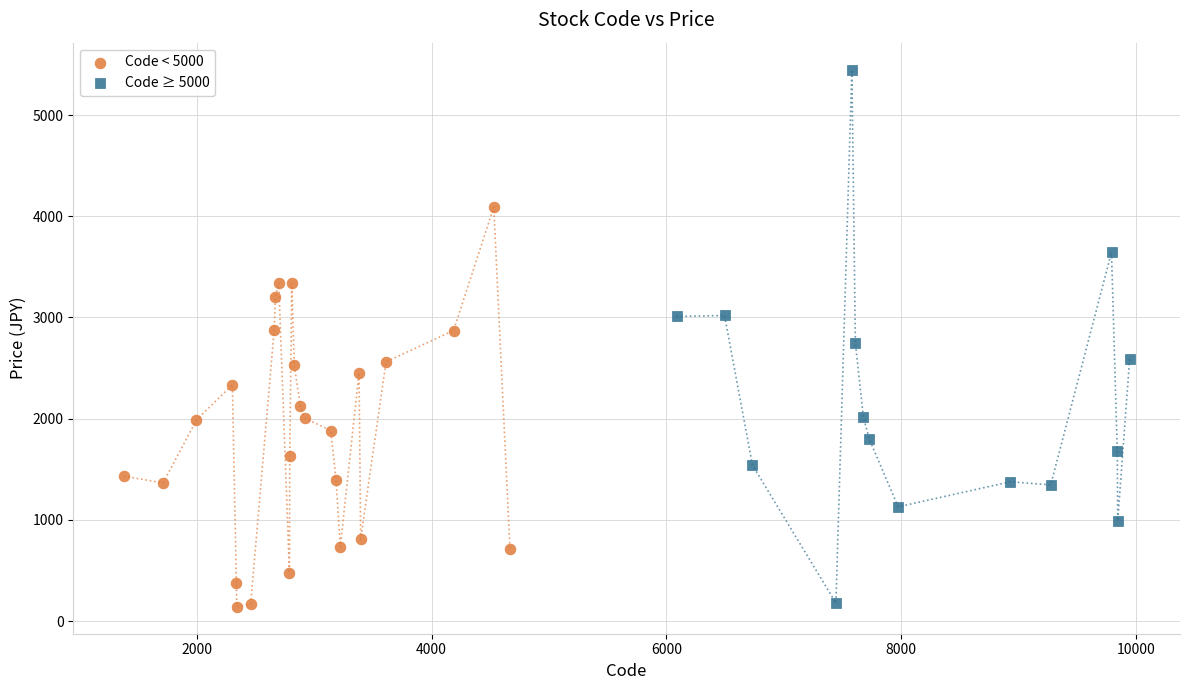

What are all the series names shown in the legend?

Code < 5000, Code ≥ 5000